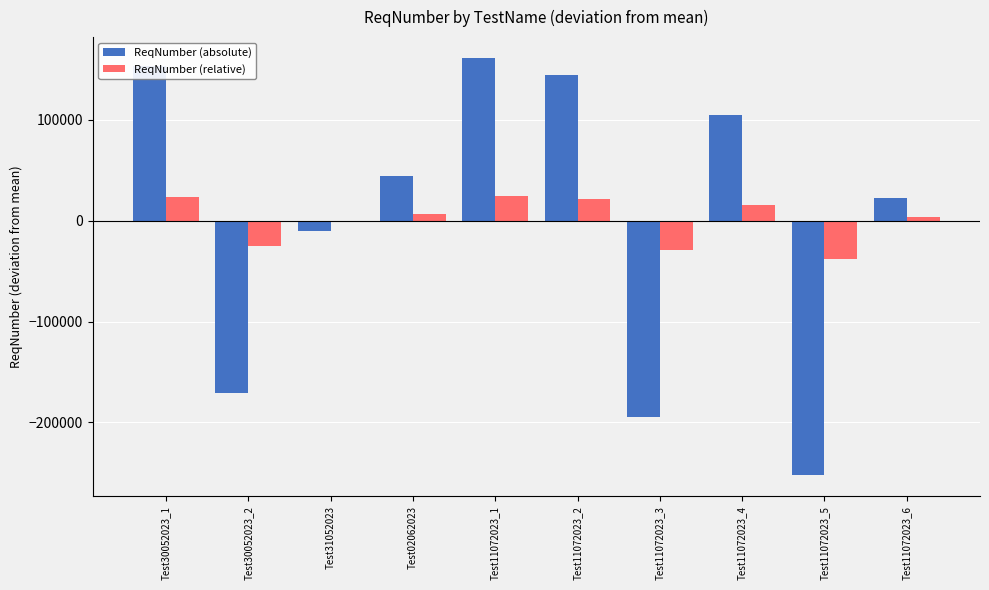

How many bars are there in each group?

2